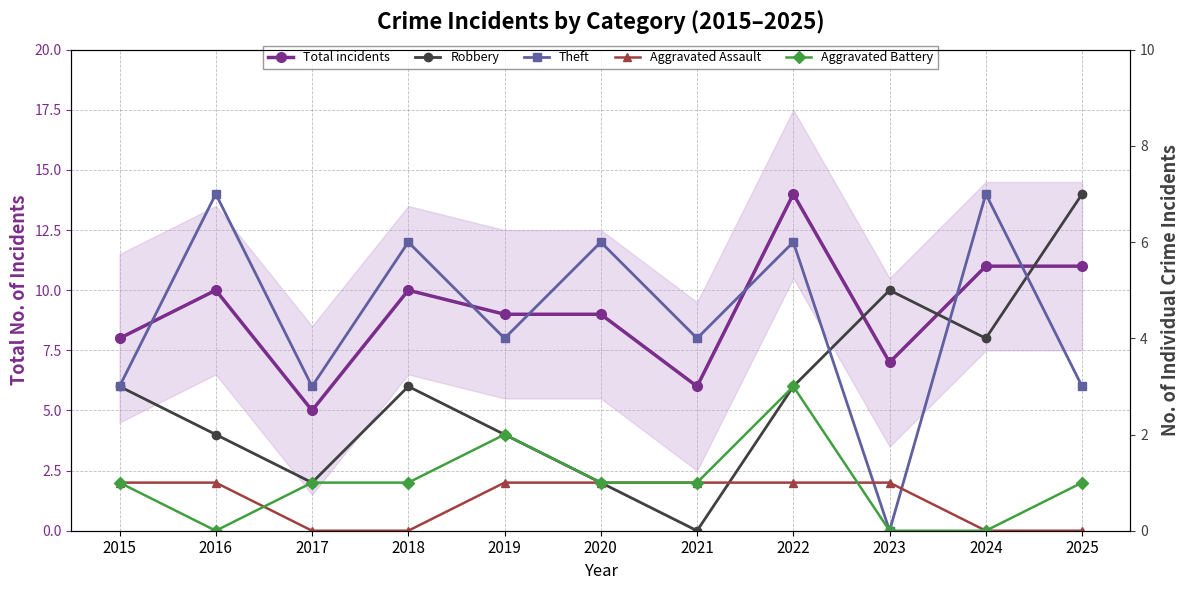

Which category has the highest value in the Theft series?

2016